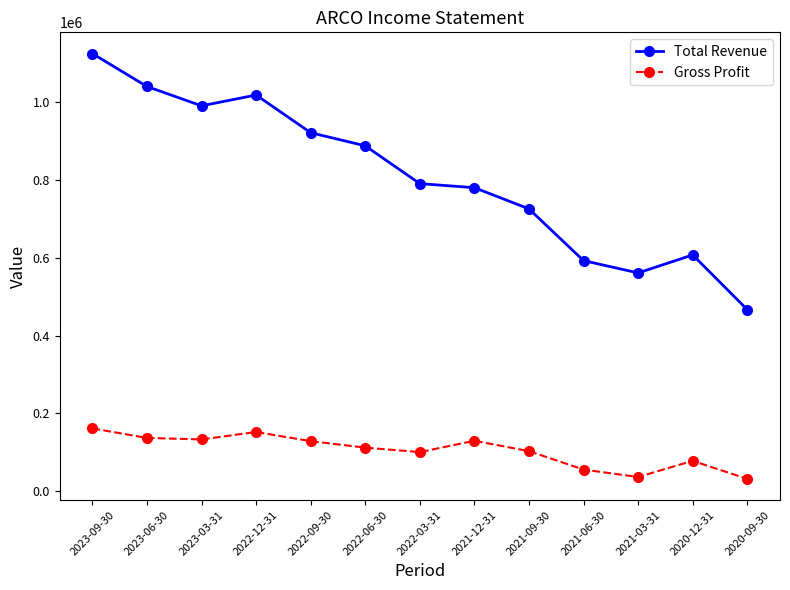

At which category is the sum across all series the highest?

2023-09-30